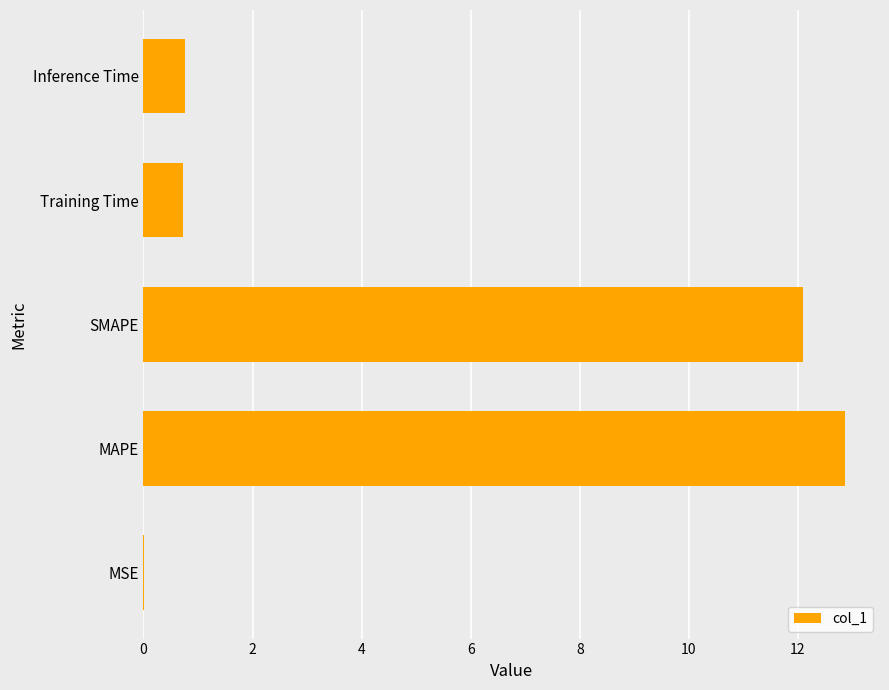

What is the approximate value at Training Time?

0.7